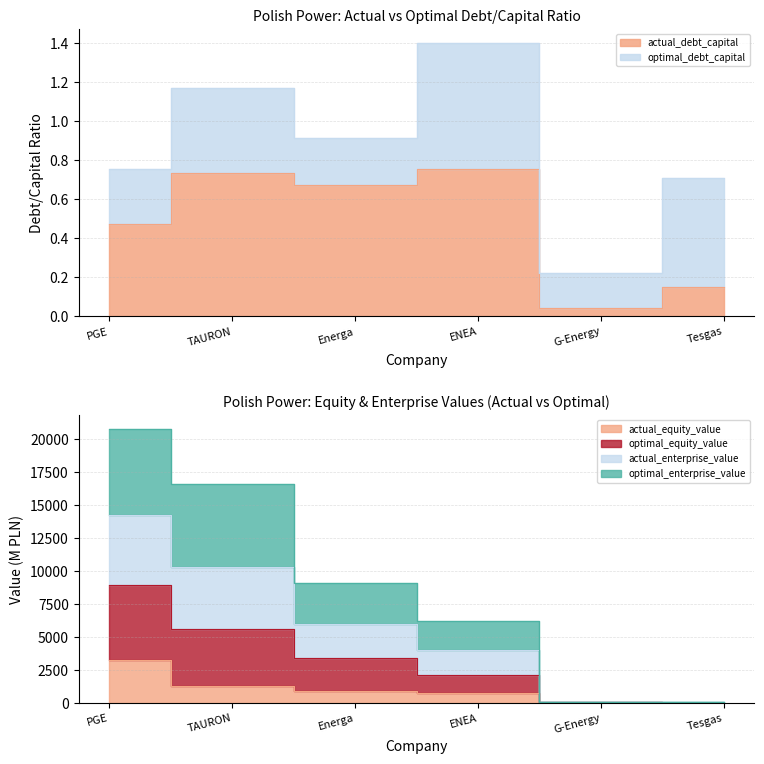

Where does the actual_enterprise_value series first go above 5990?

PGE